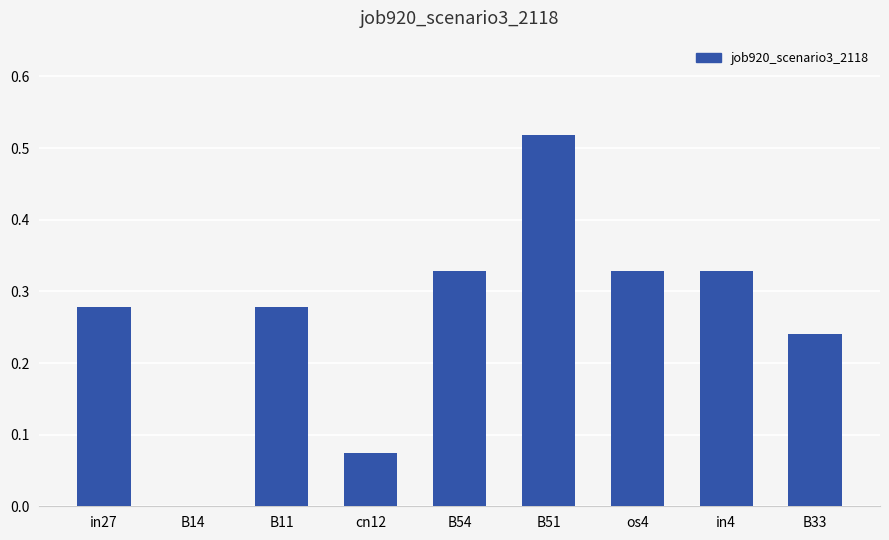

Which label corresponds to the largest value in the chart?

B51